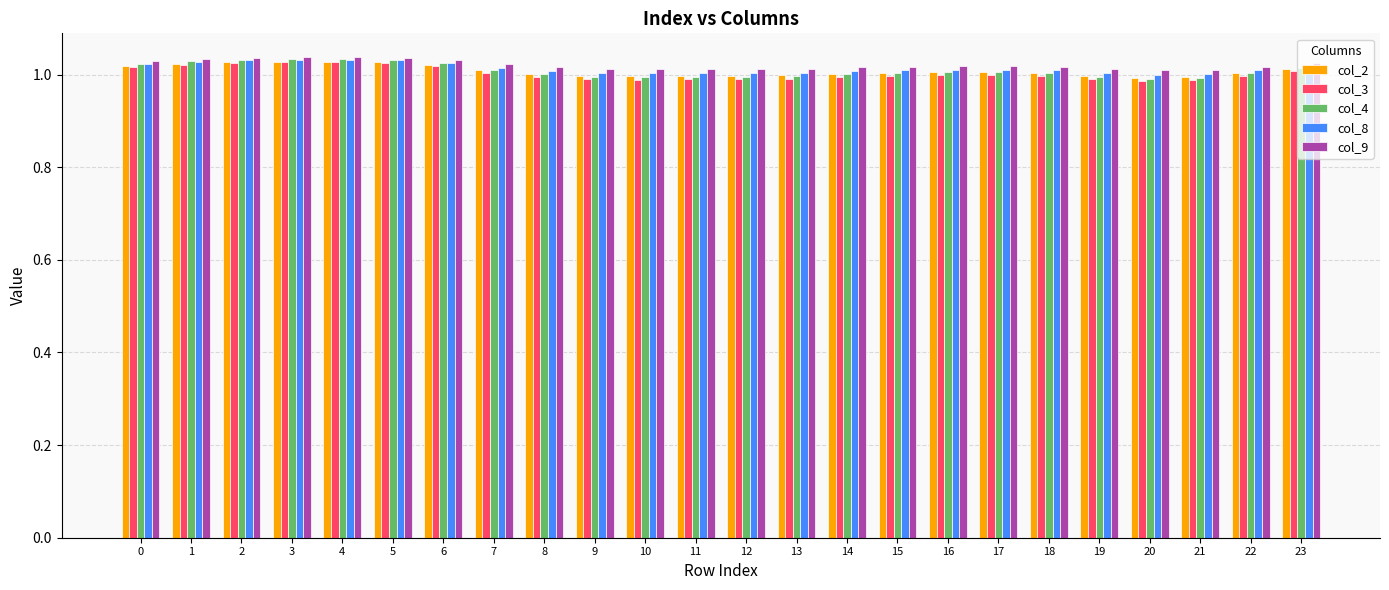

How many groups of bars are there?

24